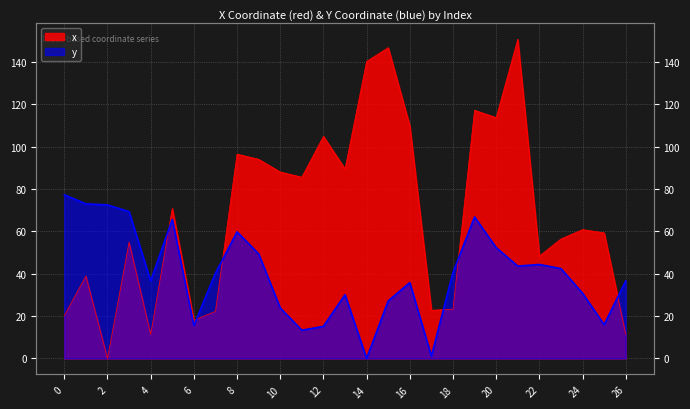

True or false: y and x cross at least once.

True